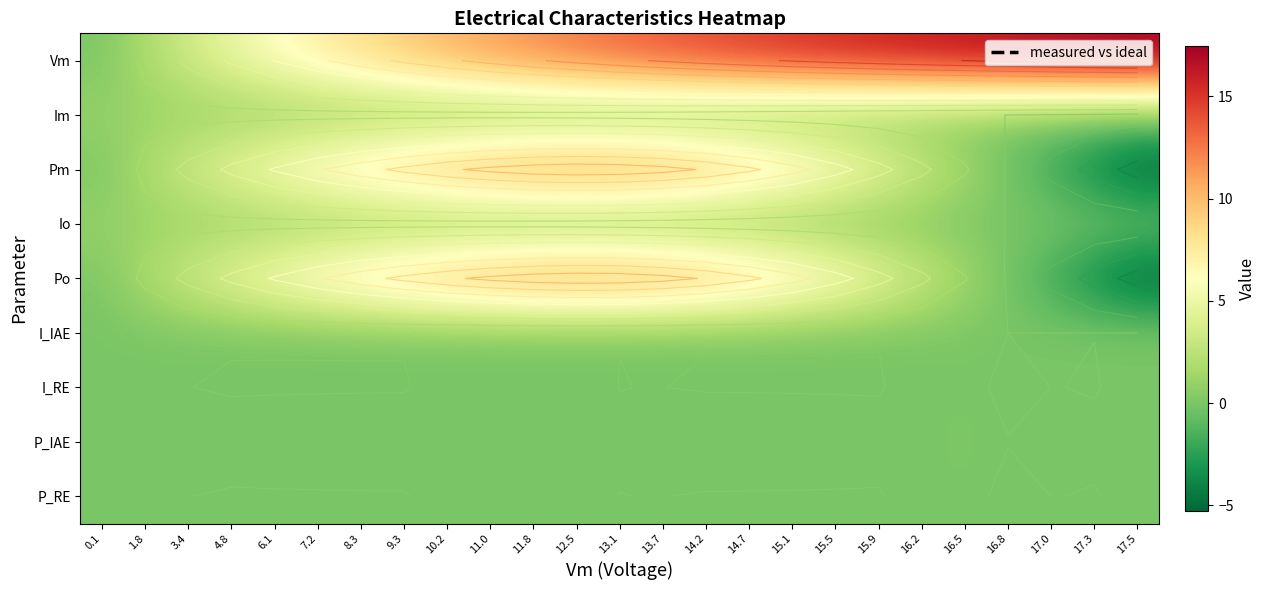

Which series has the largest total across all categories?

Vm